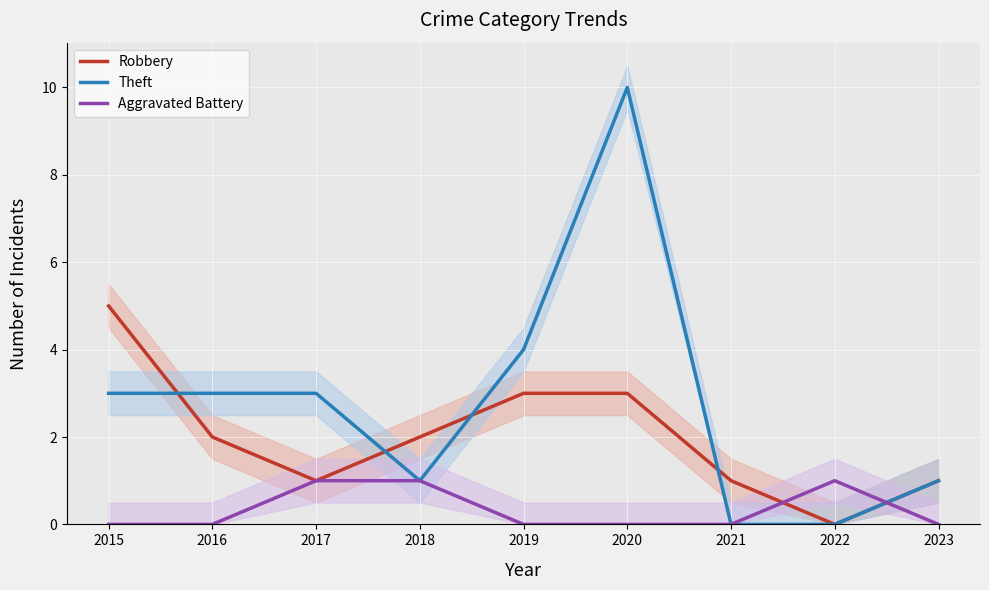

Rank the series by their maximum value, from lowest to highest.

Aggravated Battery, Robbery, Theft